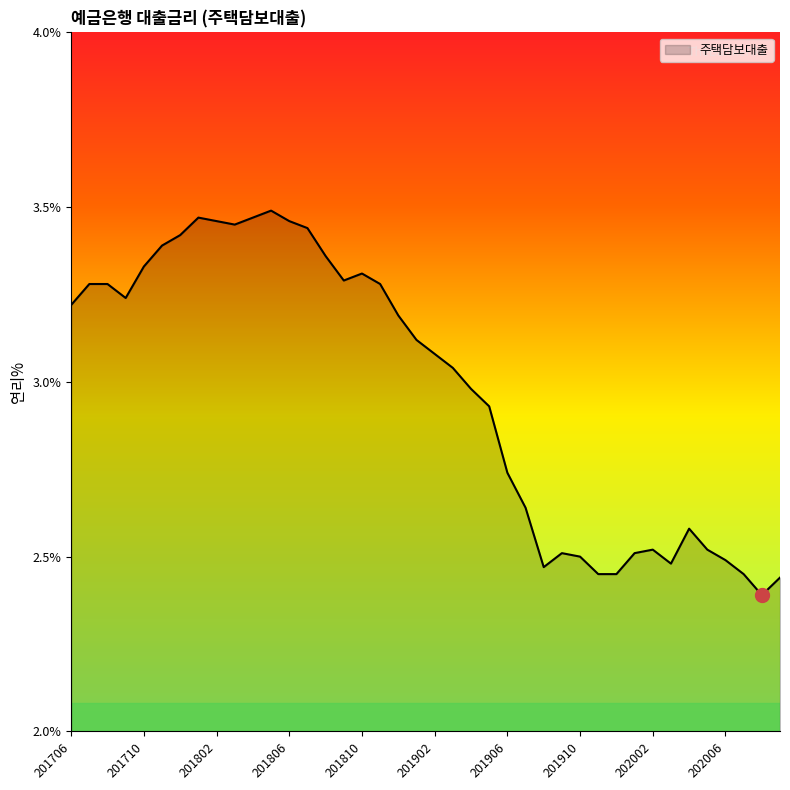

What is the difference between the maximum and minimum values?

1.1